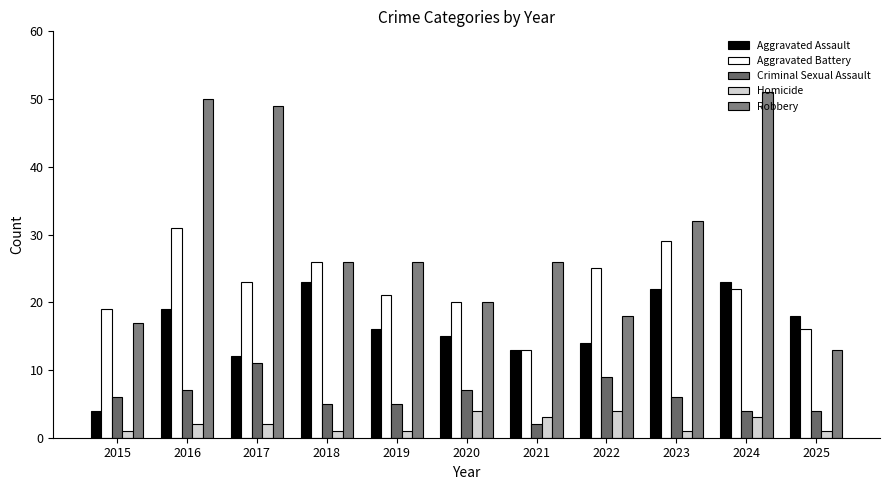

What value does the Criminal Sexual Assault series have at 2018?

5